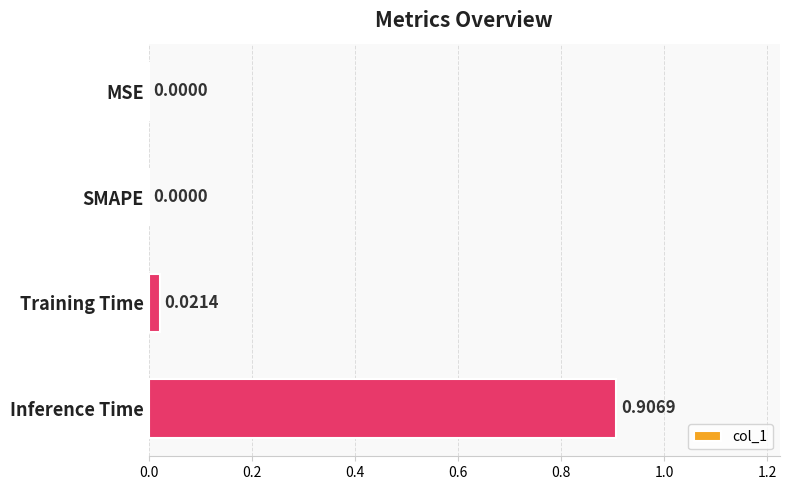

How many data points are above 0?

2